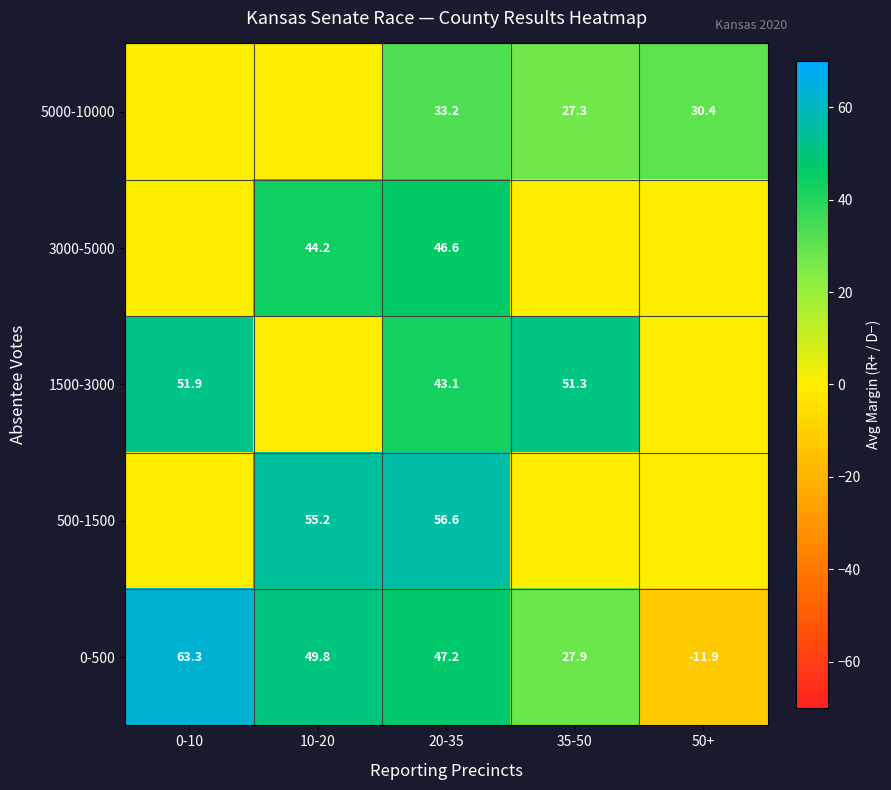

What is the average value of the 0-500 series?

35.3